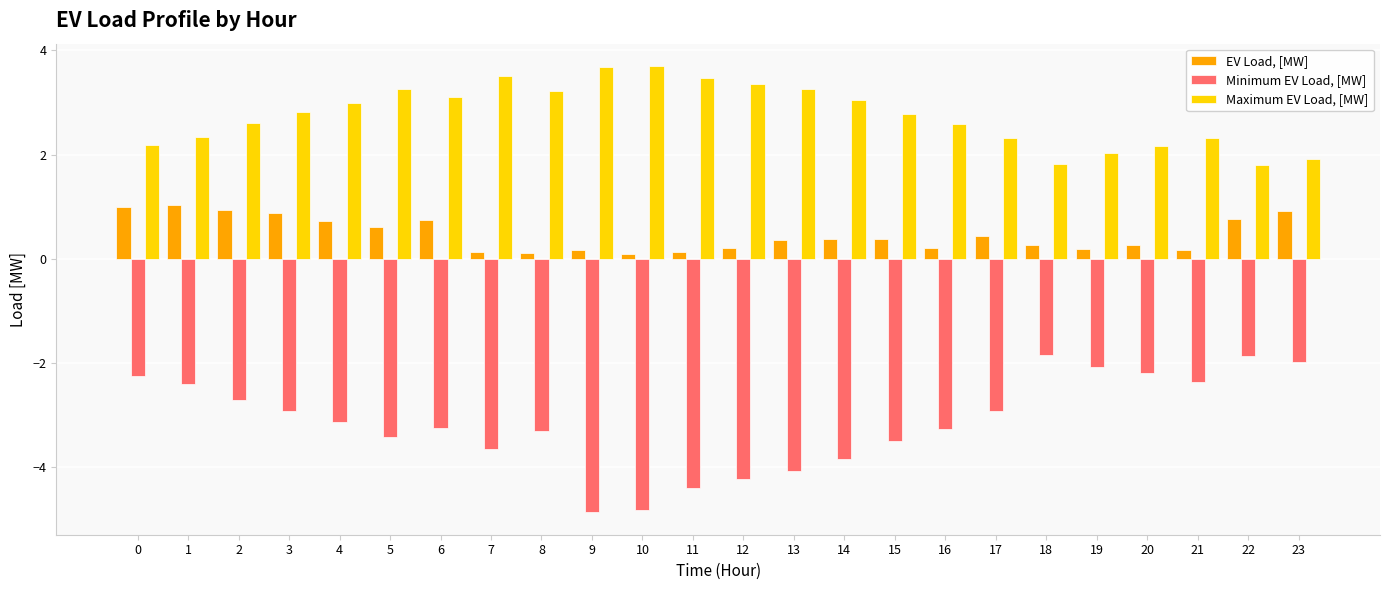

The Minimum EV Load, [MW] series shows -3.6 at 2. True or false?

False